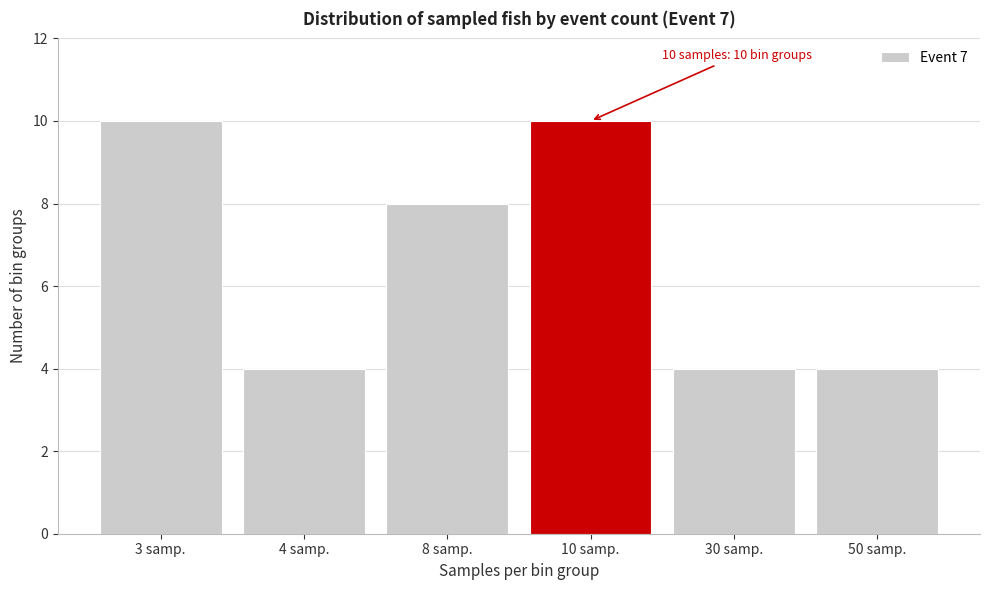

Reading right to left, transcribe all the data shown in this chart.

50 samp.=4	30 samp.=4	10 samp.=10	8 samp.=8	4 samp.=4	3 samp.=10